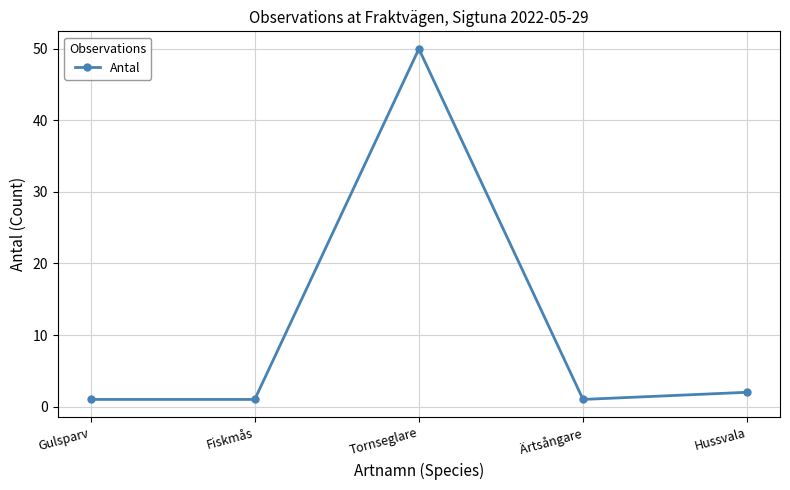

Reading left to right, what are all the values shown in this chart?

1	1	50	1	2